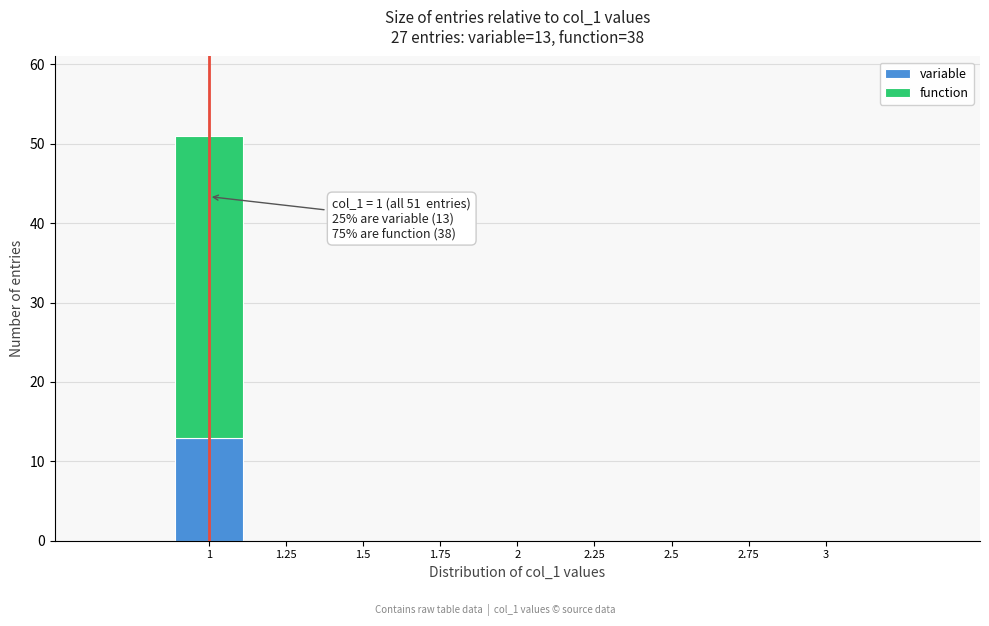

Reading left to right, transcribe the values for variable.

1=13	1.25=0	1.5=0	1.75=0	2=0	2.25=0	2.5=0	2.75=0	3=0